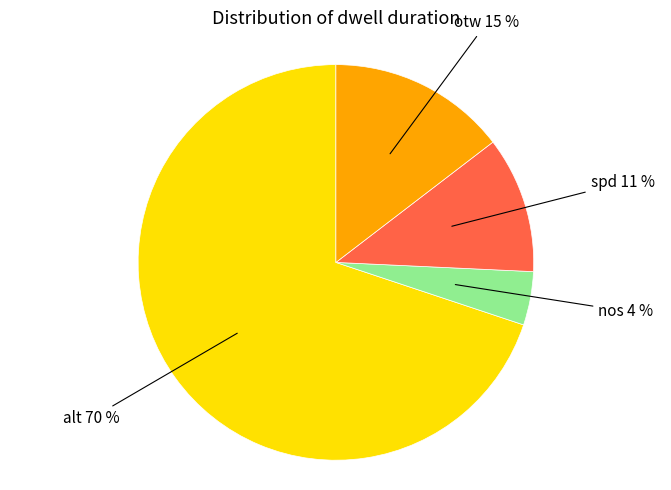

What is the smallest slice in the pie chart?

nos